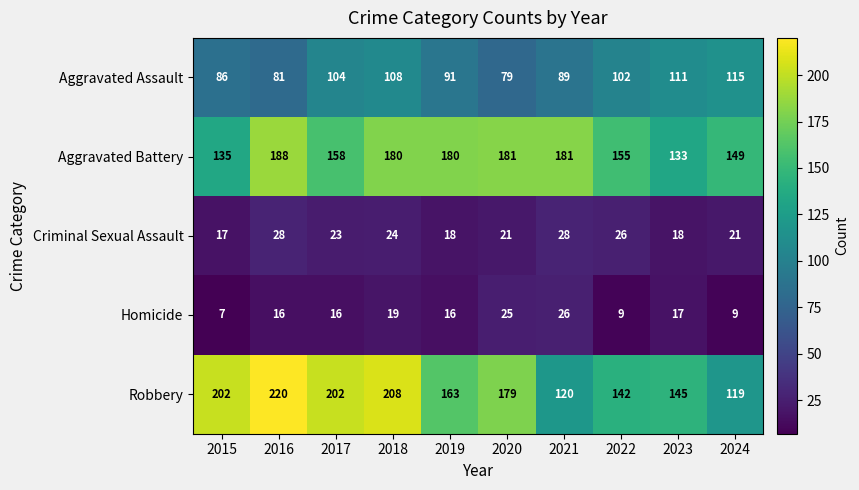

Is it true that Aggravated Battery equals 119 at 2016?

False